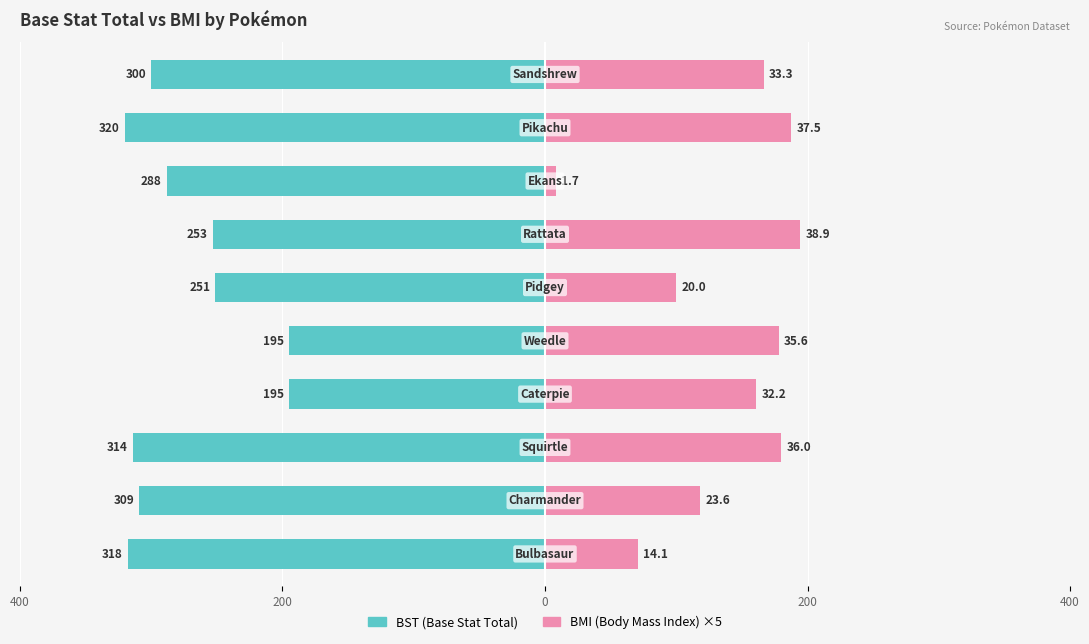

How many distinct data groups are displayed?

2